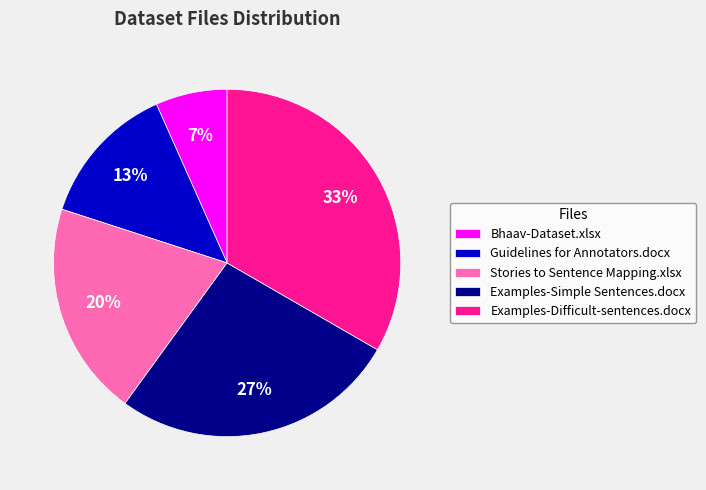

Combined, do Examples-Difficult-sentences.docx and Examples-Simple Sentences.docx account for over 50%?

Yes